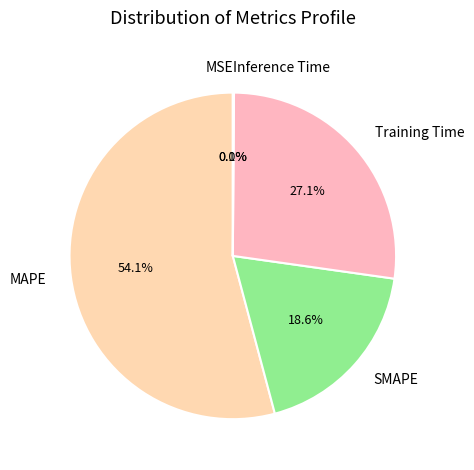

Combined, do Training Time and MAPE account for over 50%?

Yes